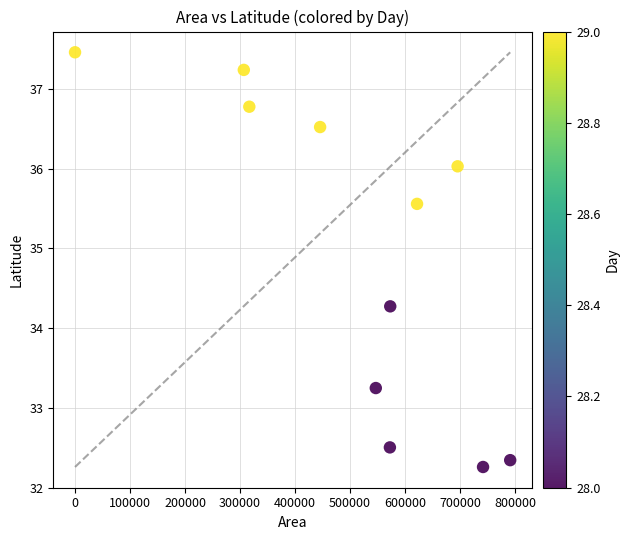

What is the range of X values (max minus min)?

791250.0